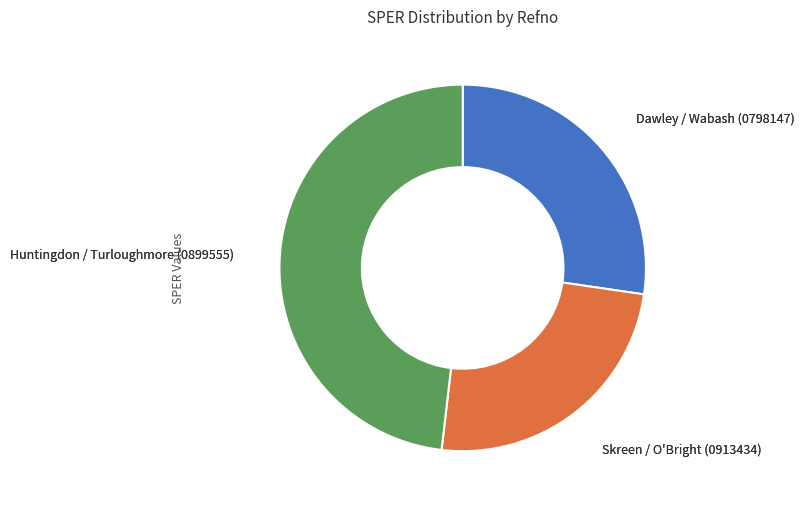

Is there a majority slice in this chart?

No